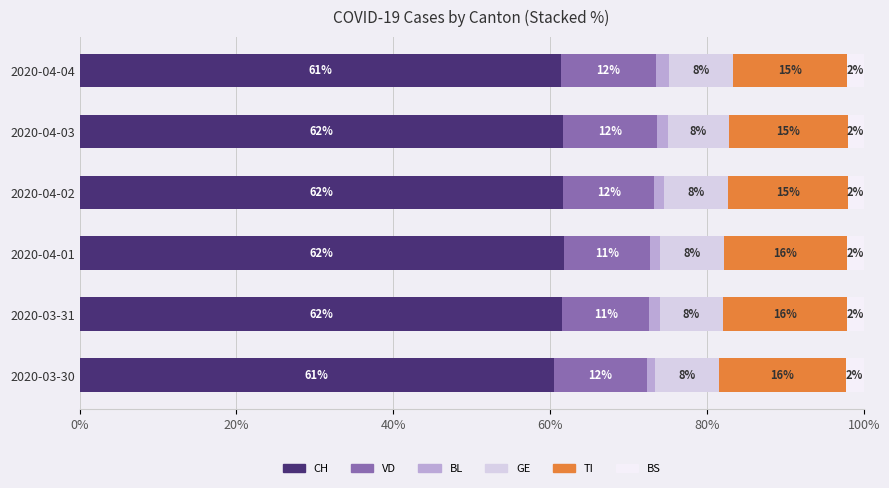

How many data points in CH are less than 61?

1